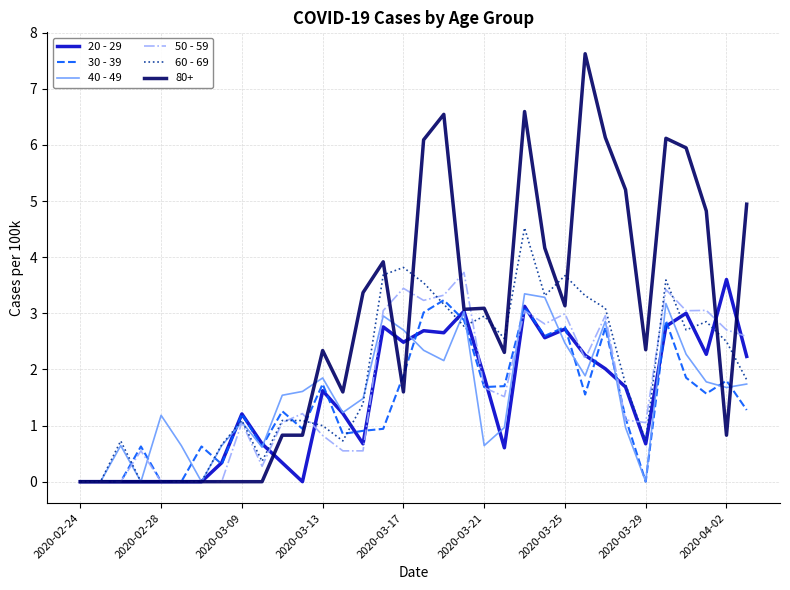

What is the maximum value for 80+?

7.6